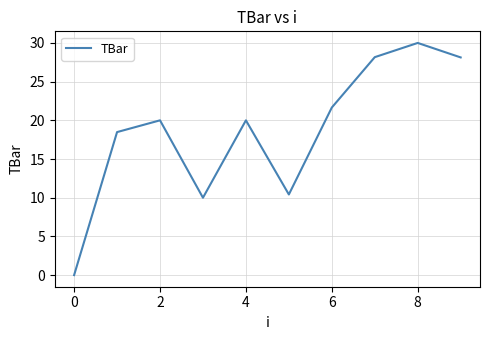

How many positive values are there?

9